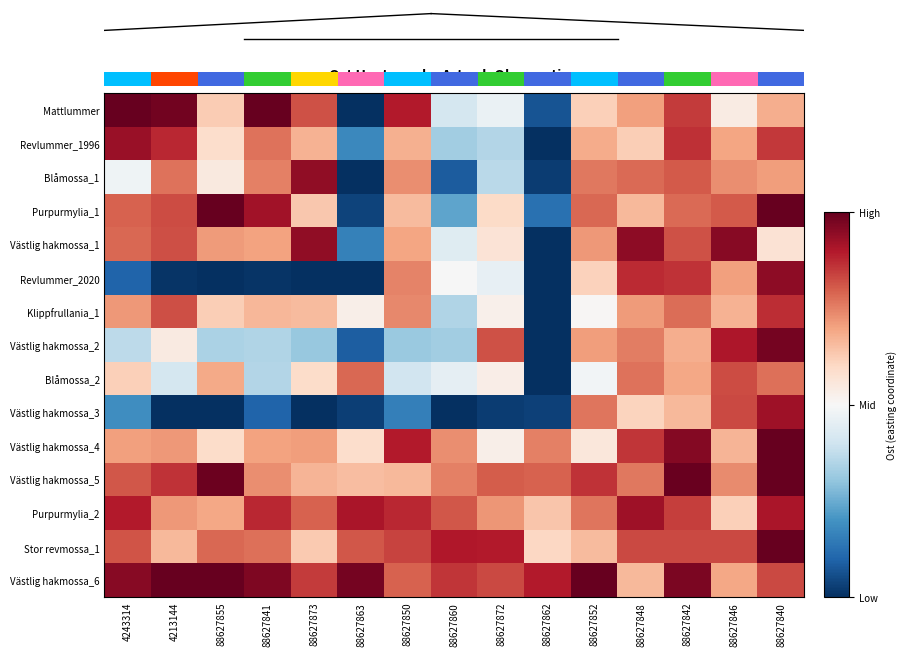

At 88627848, list the series in order from largest to smallest.

Västlig hakmossa_1, Purpurmylia_2, Revlummer_2020, Västlig hakmossa_4, Stor revmossa_1, Blåmossa_1, Blåmossa_2, Västlig hakmossa_5, Västlig hakmossa_2, Klippfrullania_1, Mattlummer, Västlig hakmossa_6, Purpurmylia_1, Revlummer_1996, Västlig hakmossa_3